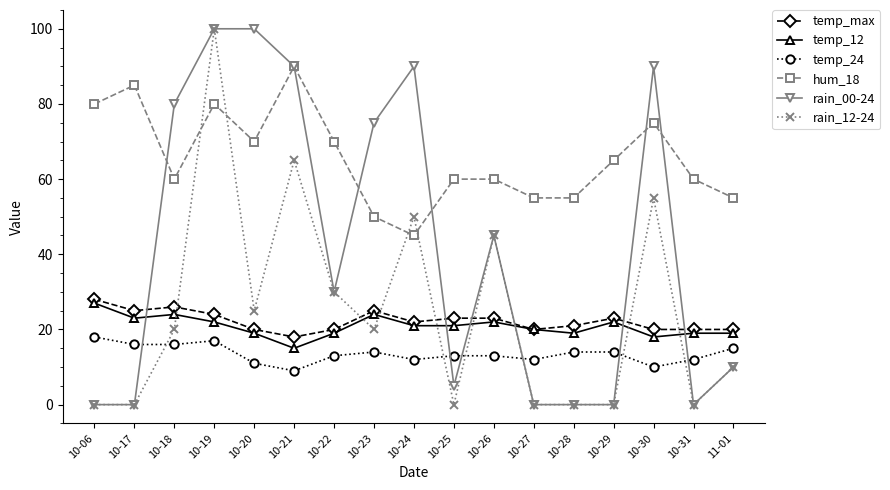

How many data points in temp_12 are less than 21?

8